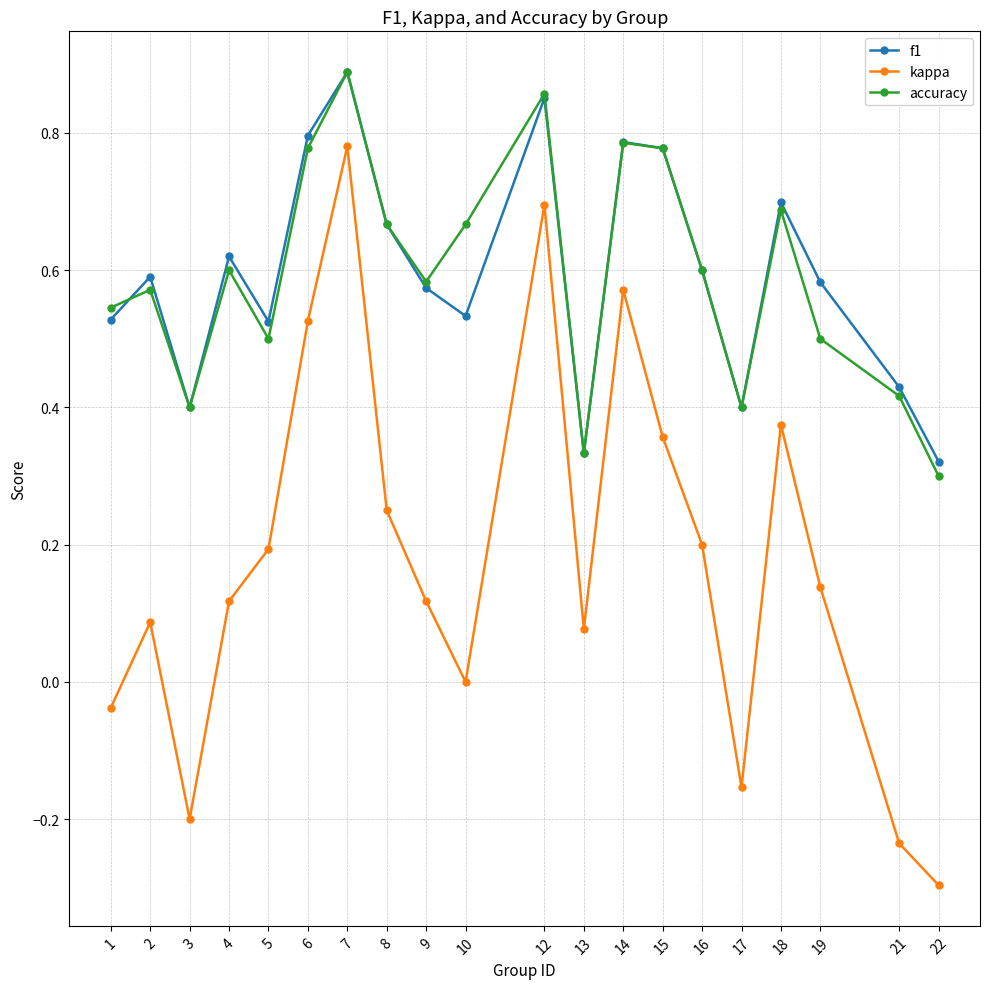

True or false: kappa and accuracy intersect in this chart.

False